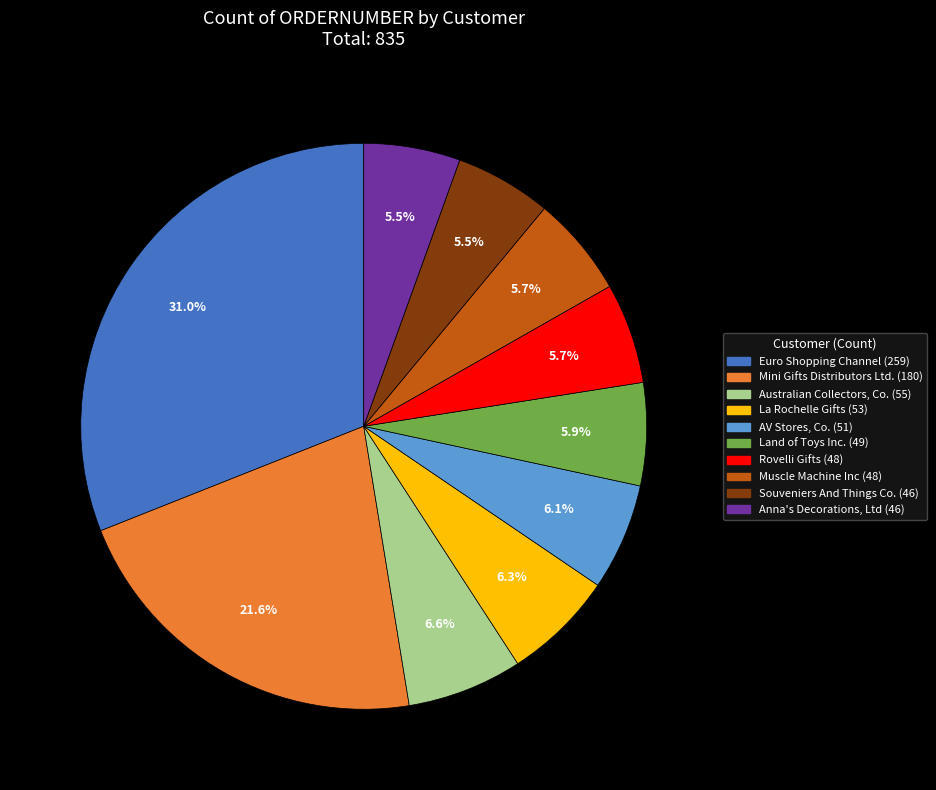

How many segments does this pie chart have?

10